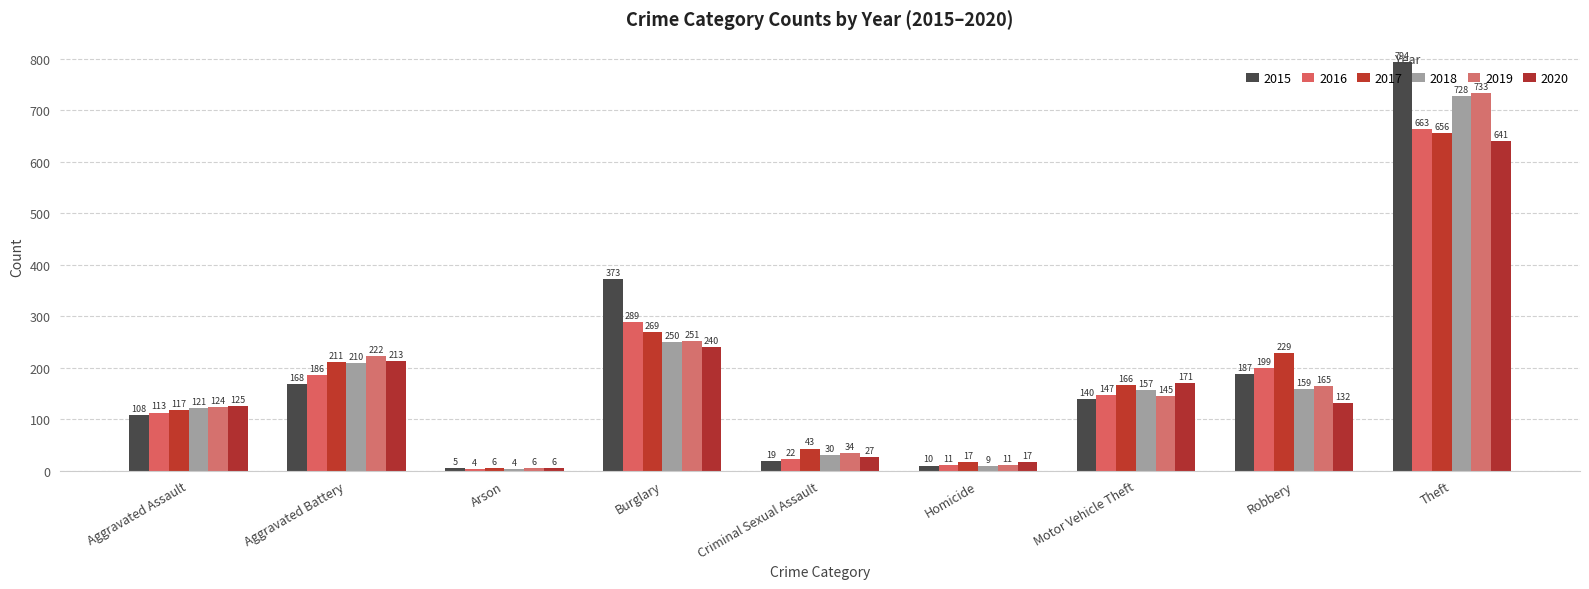

The value of 2017 at Burglary is 269. True or false?

True